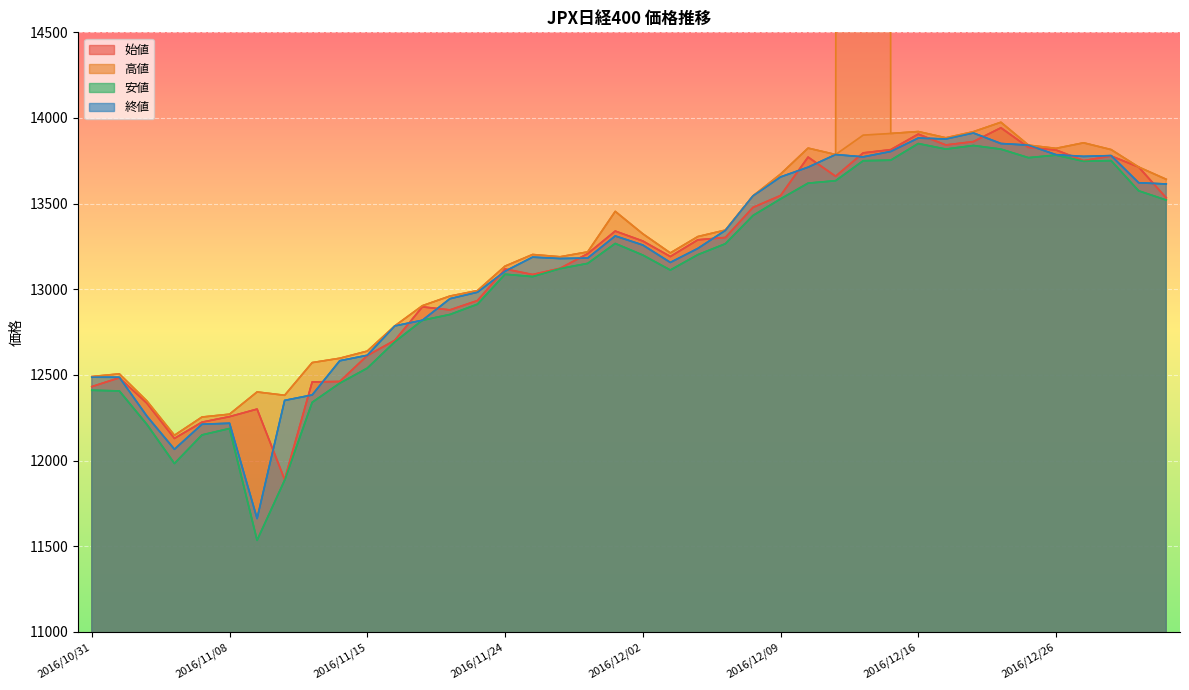

What is the difference between the maximum and second lowest values in the 安値 series?

1964.7